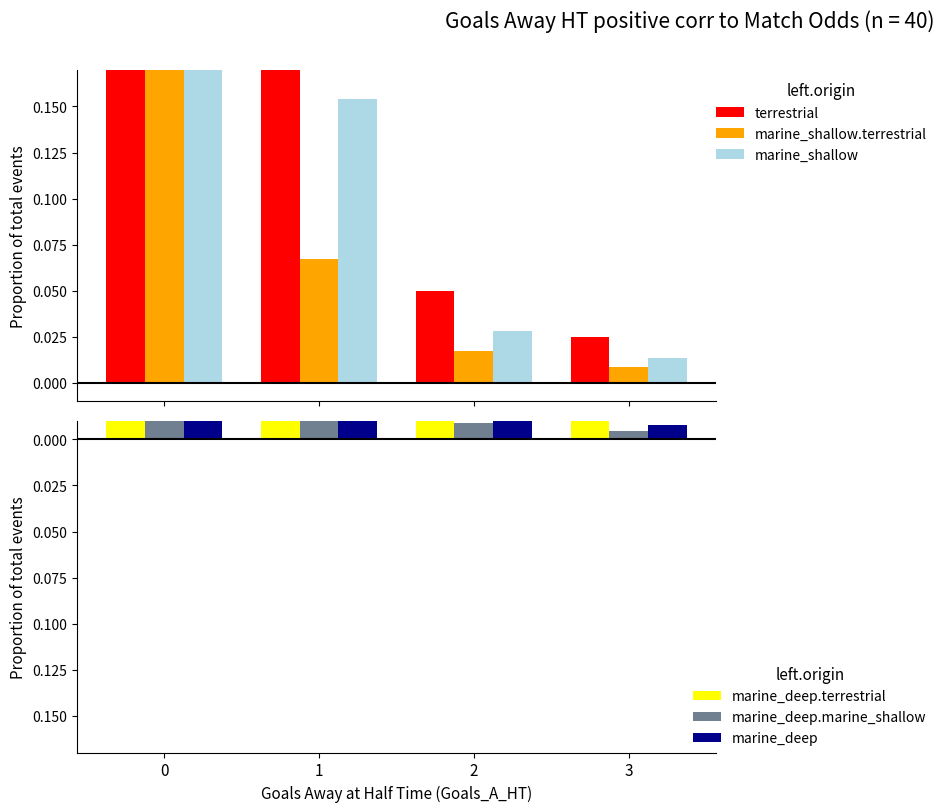

What is the spread (max minus min) of values at 1?

0.3